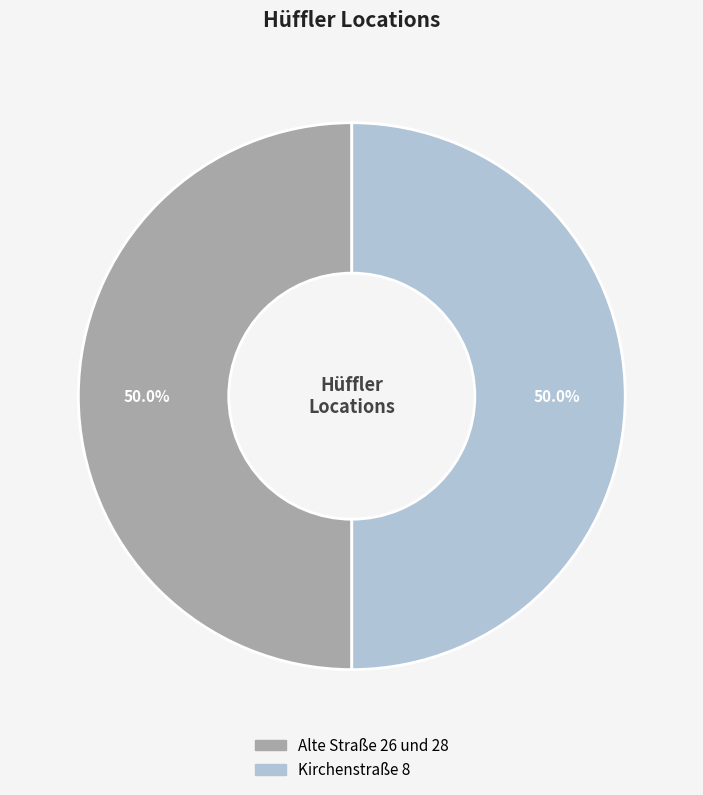

Approximately how many times larger is the value at Kirchenstraße 8 compared to Alte Straße 26 und 28?

1.0